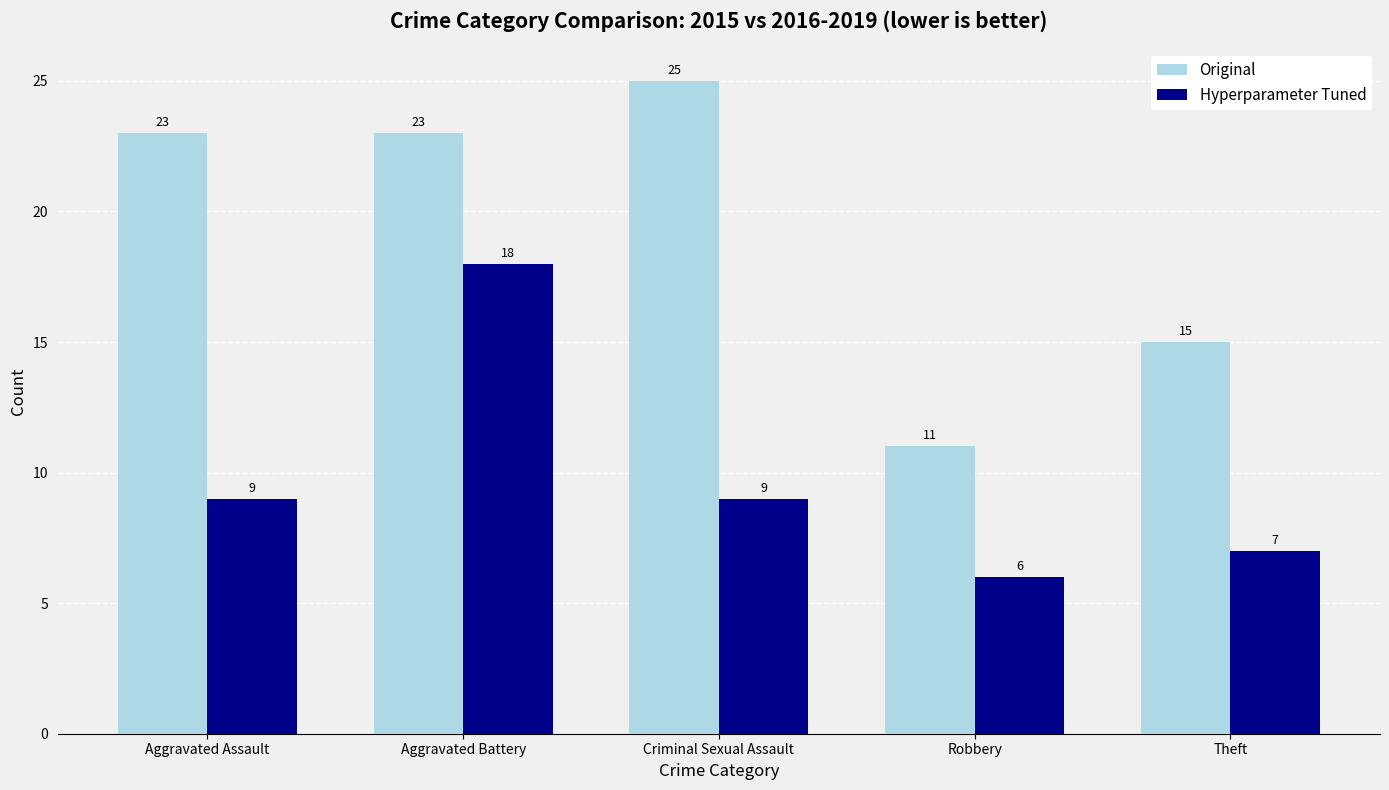

Count the number of categories in the chart.

5